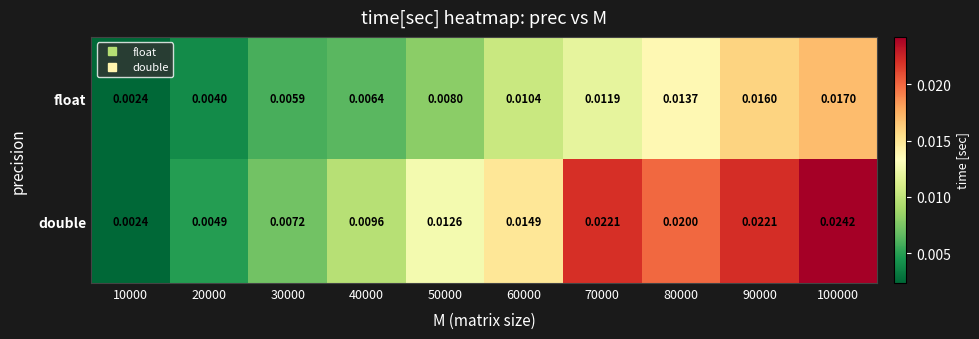

How many data points does each series have?

10